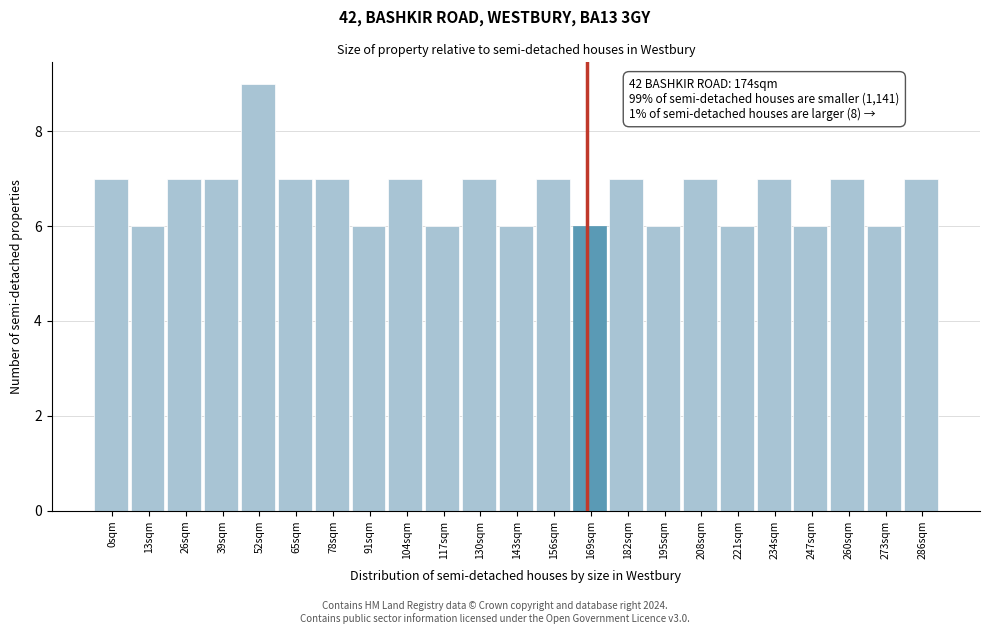

Reading left to right, extract all data points from this chart.

0sqm=7	13sqm=6	26sqm=7	39sqm=7	52sqm=9	65sqm=7	78sqm=7	91sqm=6	104sqm=7	117sqm=6	130sqm=7	143sqm=6	156sqm=7	169sqm=6	182sqm=7	195sqm=6	208sqm=7	221sqm=6	234sqm=7	247sqm=6	260sqm=7	273sqm=6	286sqm=7